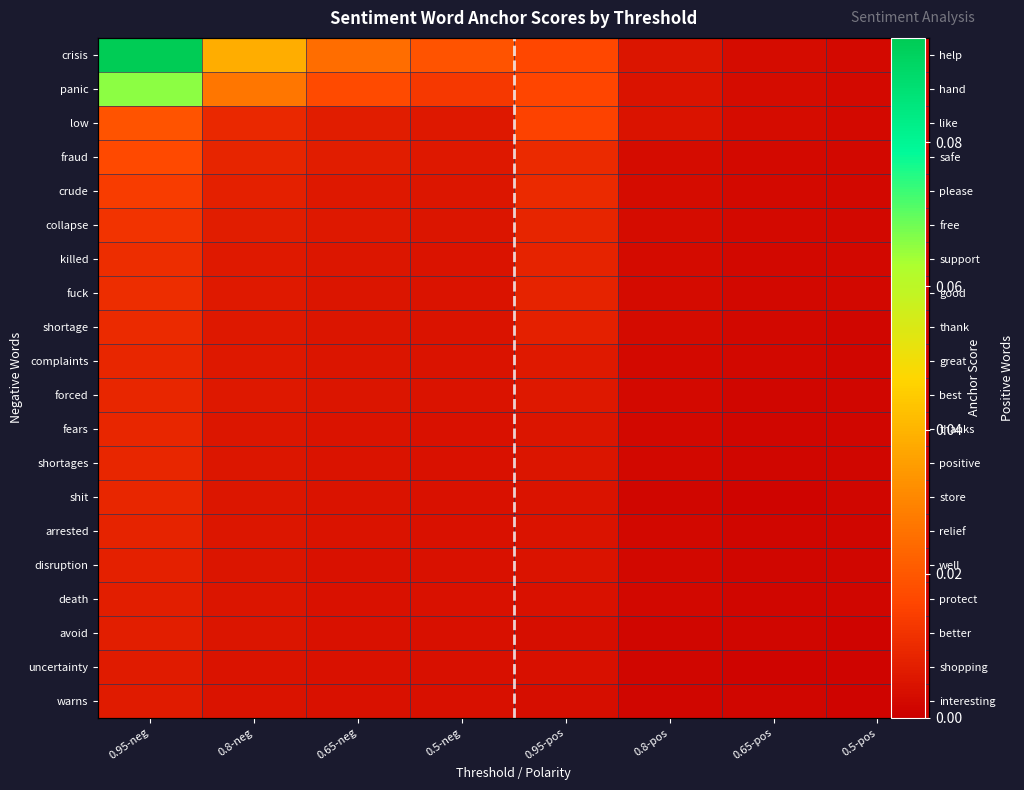

Rank the categories by avoid value from lowest to highest.

0.5-pos, 0.65-pos, 0.8-pos, 0.95-pos, 0.5-neg, 0.65-neg, 0.8-neg, 0.95-neg